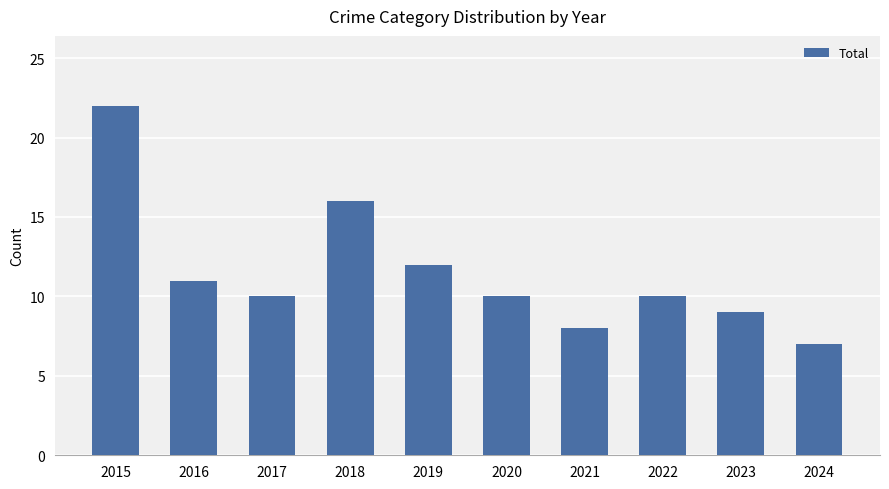

How many distinct data groups are displayed?

1